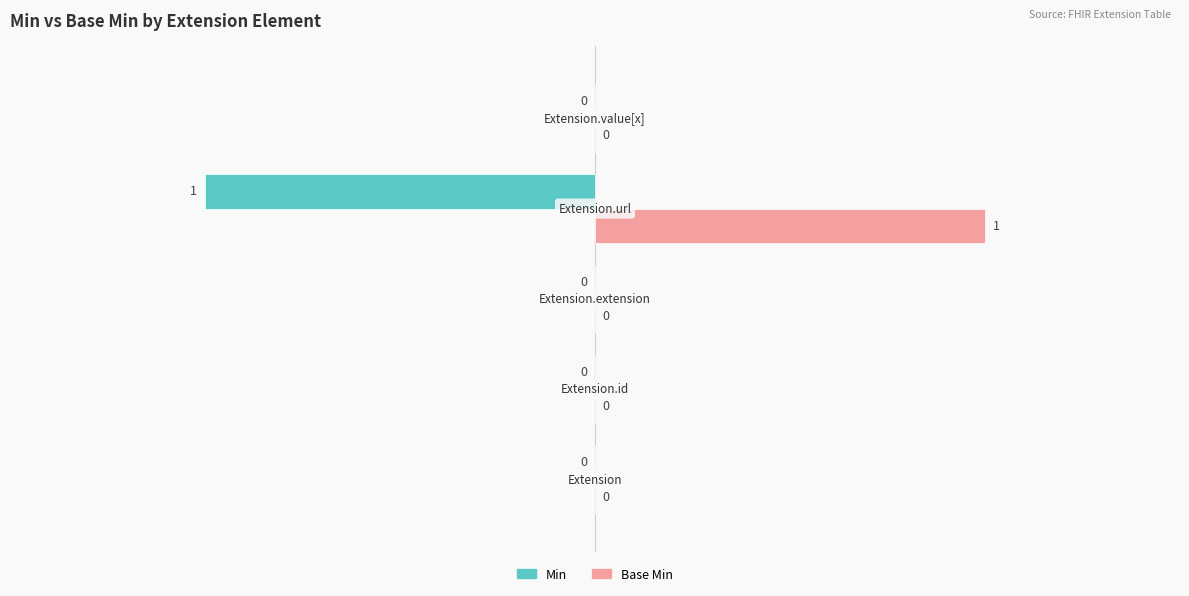

Which series has the largest total across all categories?

Base Min